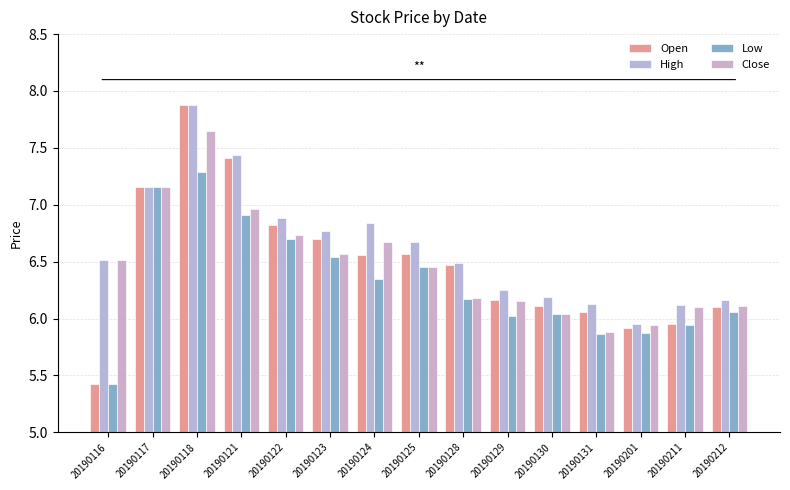

Between 20190116 and 20190211, which series saw the biggest shift?

Open